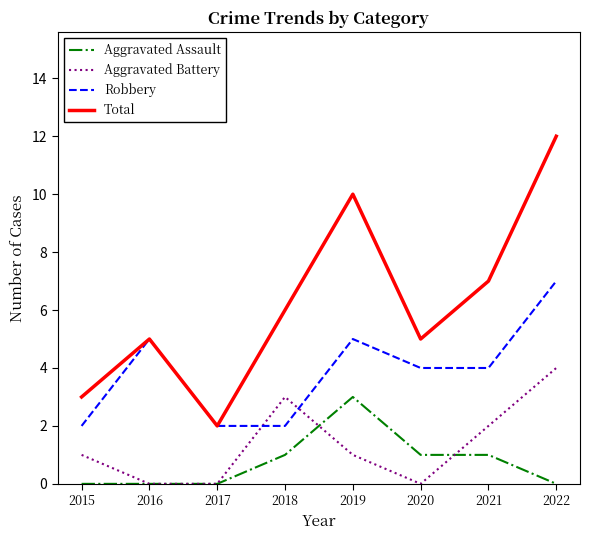

Is the value of Aggravated Battery at 2021 greater than the value of Total at 2016?

No